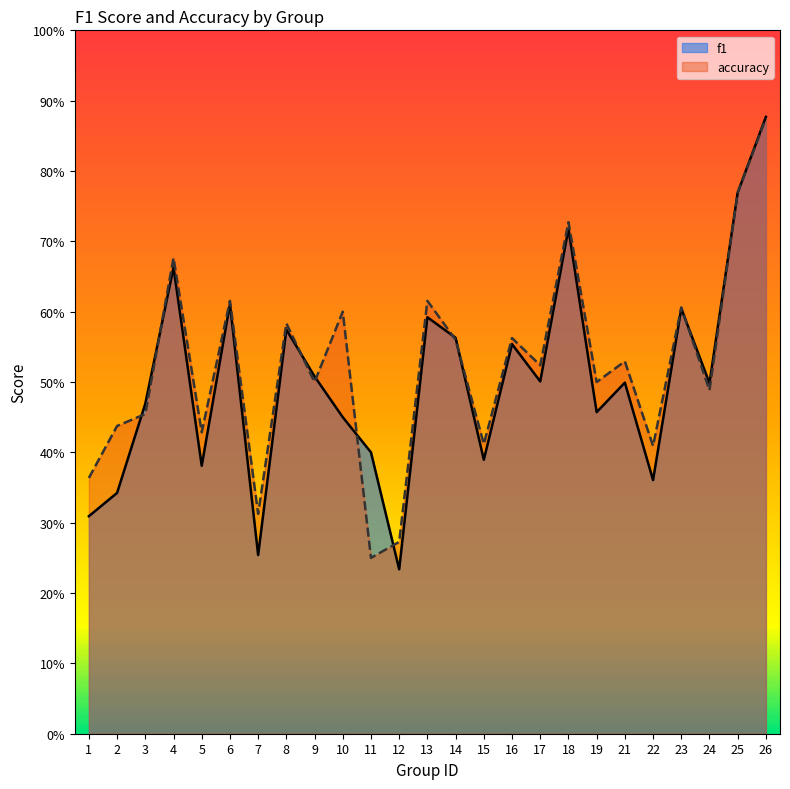

Reading left to right, transcribe all the data shown in this chart.

f1: 1=0.3	2=0.3	3=0.5	4=0.7	5=0.4	6=0.6	7=0.3	8=0.6	9=0.5	10=0.5	11=0.4	12=0.2	13=0.6	14=0.6	15=0.4	16=0.6	17=0.5	18=0.7	19=0.5	21=0.5	22=0.4	23=0.6	24=0.5	25=0.8	26=0.9
accuracy: 1=0.4	2=0.4	3=0.5	4=0.7	5=0.4	6=0.6	7=0.3	8=0.6	9=0.5	10=0.6	11=0.2	12=0.3	13=0.6	14=0.6	15=0.4	16=0.6	17=0.5	18=0.7	19=0.5	21=0.5	22=0.4	23=0.6	24=0.5	25=0.8	26=0.9